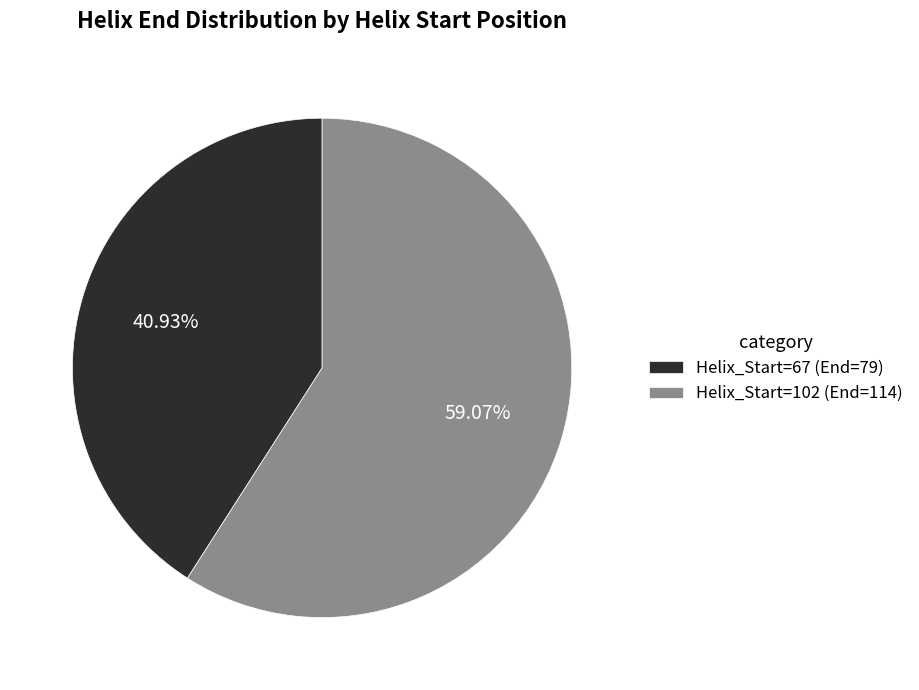

Is the sum of Helix_Start=102 (End=114) and Helix_Start=67 (End=79) greater than half?

Yes